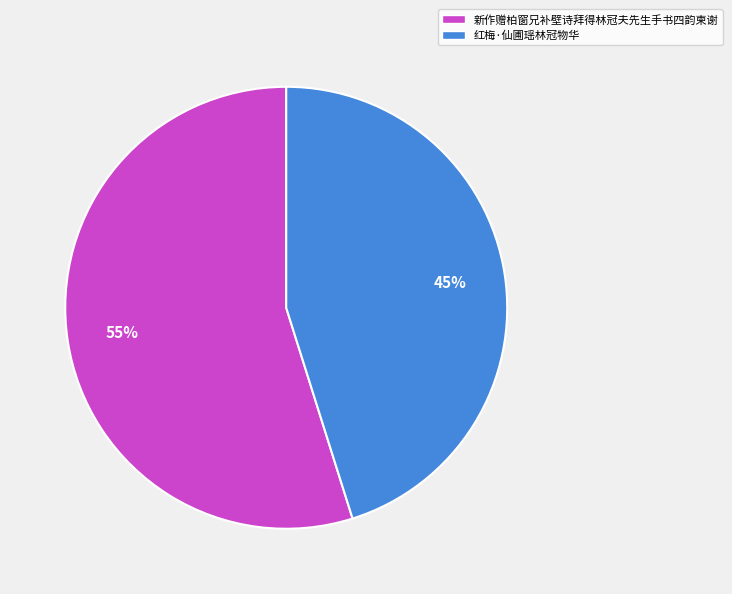

Which category has the biggest portion of the pie?

新作赠柏窗兄补壁诗拜得林冠夫先生手书四韵柬谢